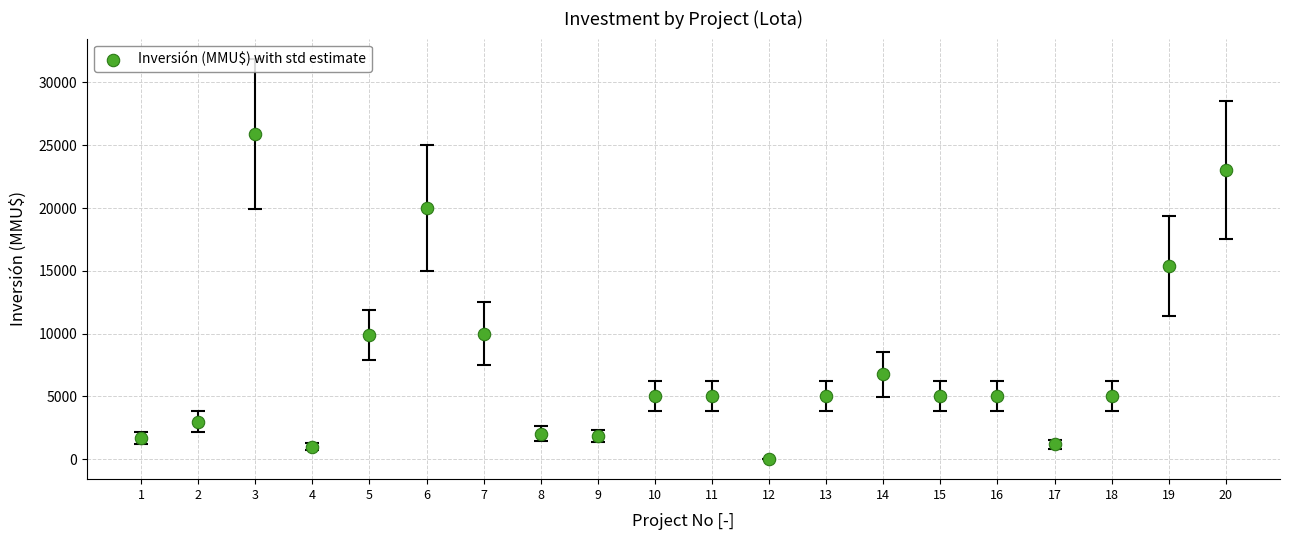

What Y value in the scatter plot is closest to 12955?

15400